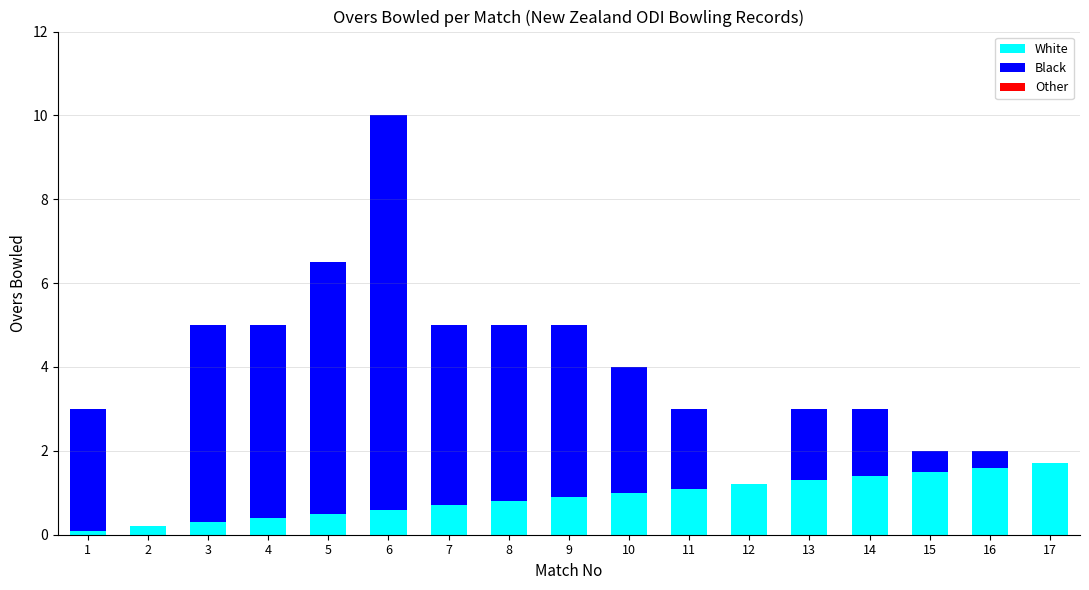

What is the total value across all series at 5?

6.5